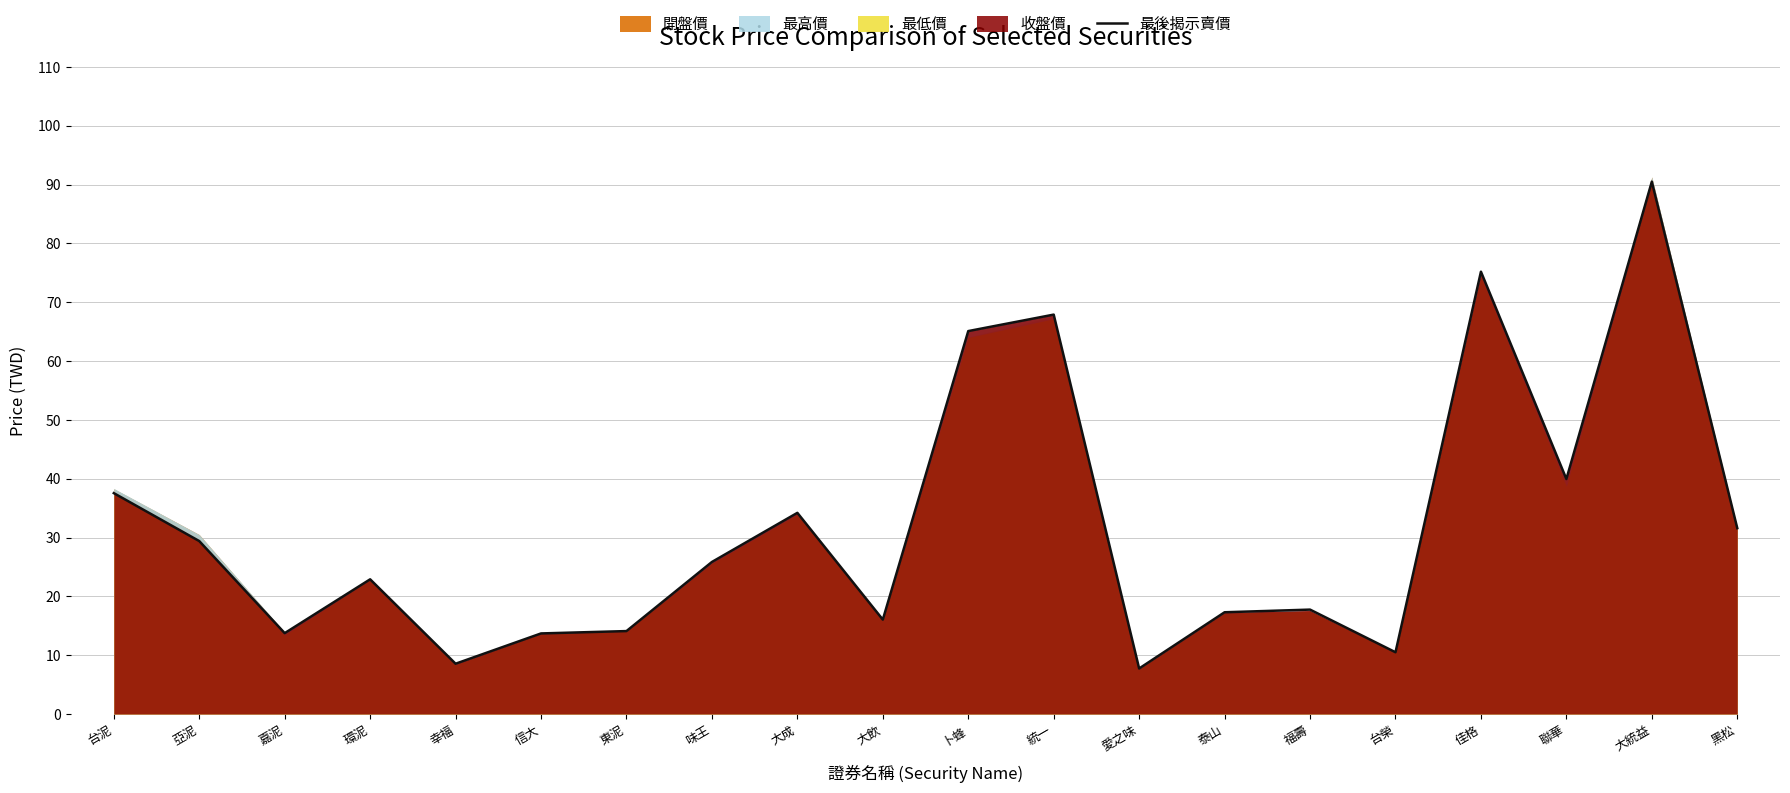

What is the sum of the values at 亞泥 and 環泥?

52.3